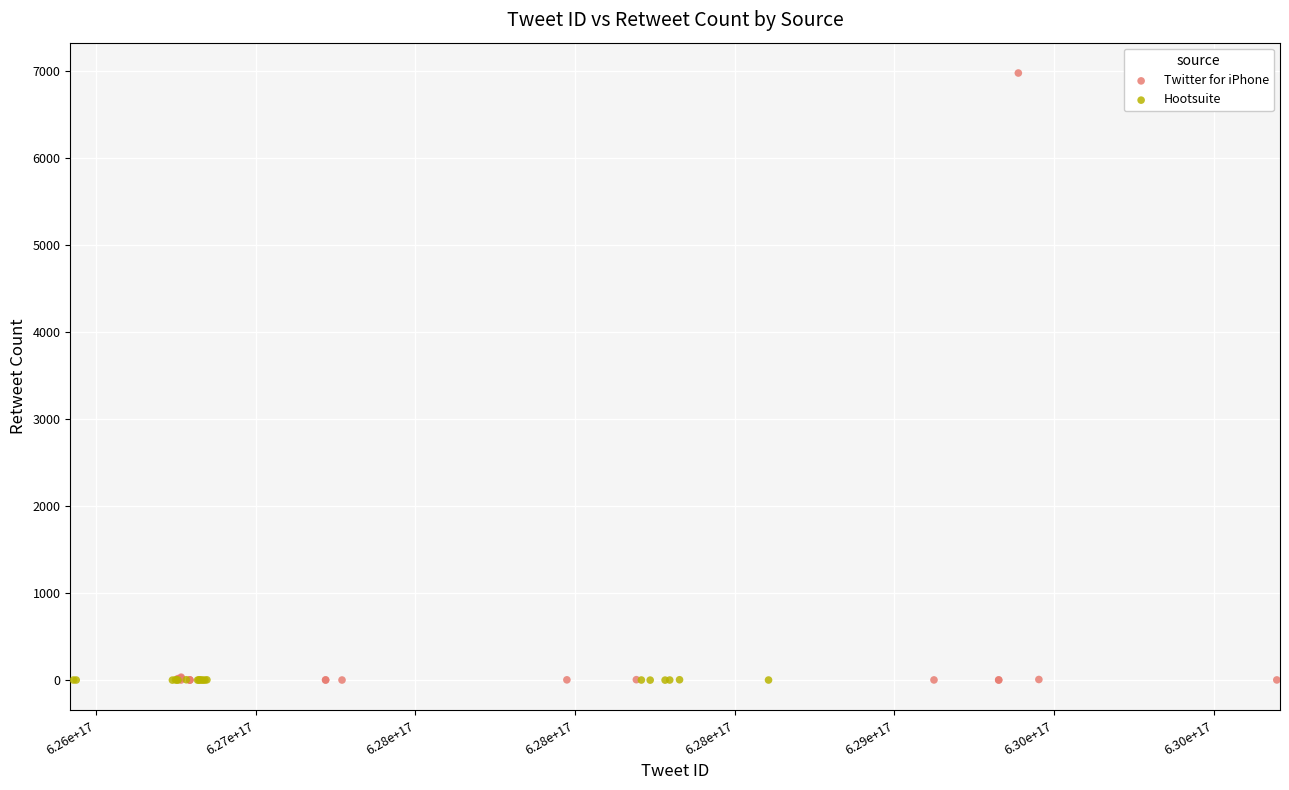

Which series reaches the maximum Y coordinate?

Twitter for iPhone